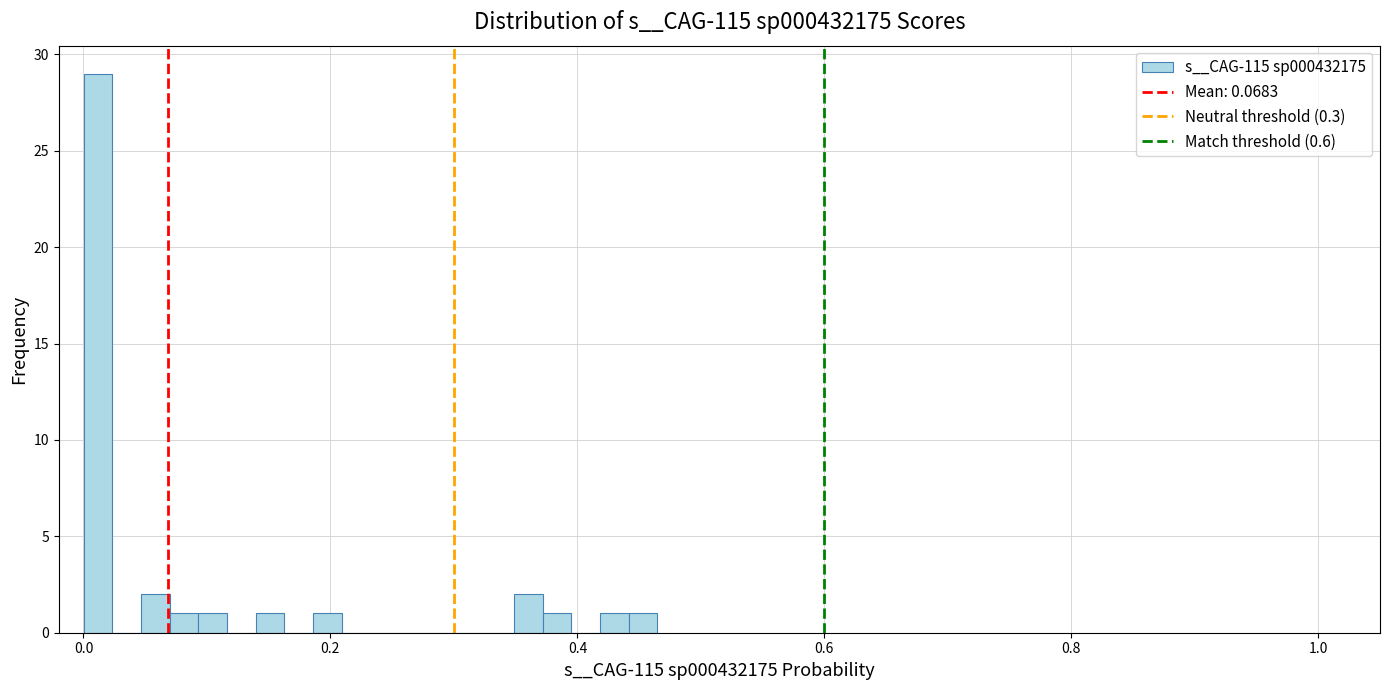

Read against the x-axis, roughly where is the centre of the tallest bar?

0.02